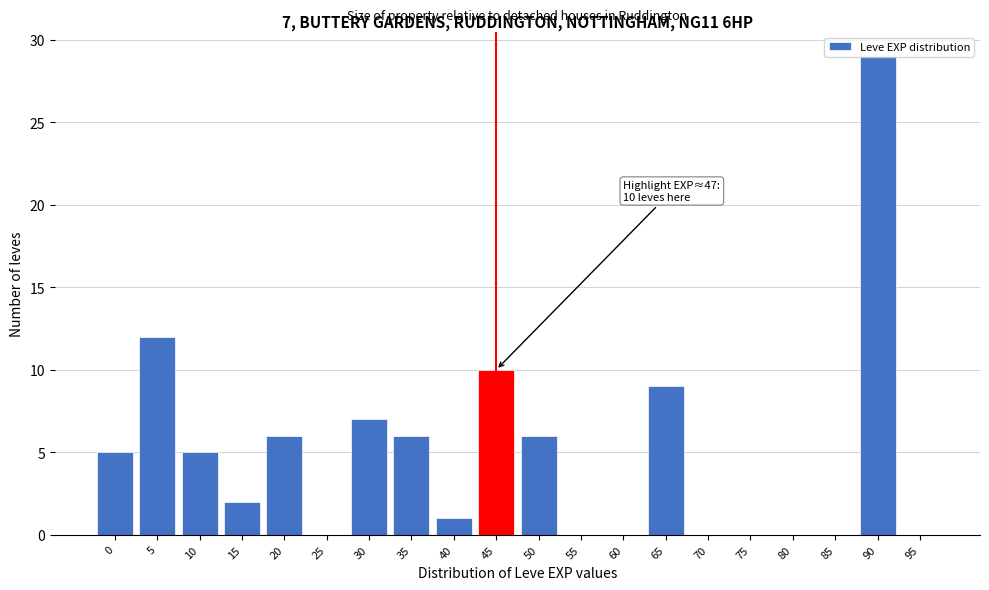

Which category has the highest value across all series?

90